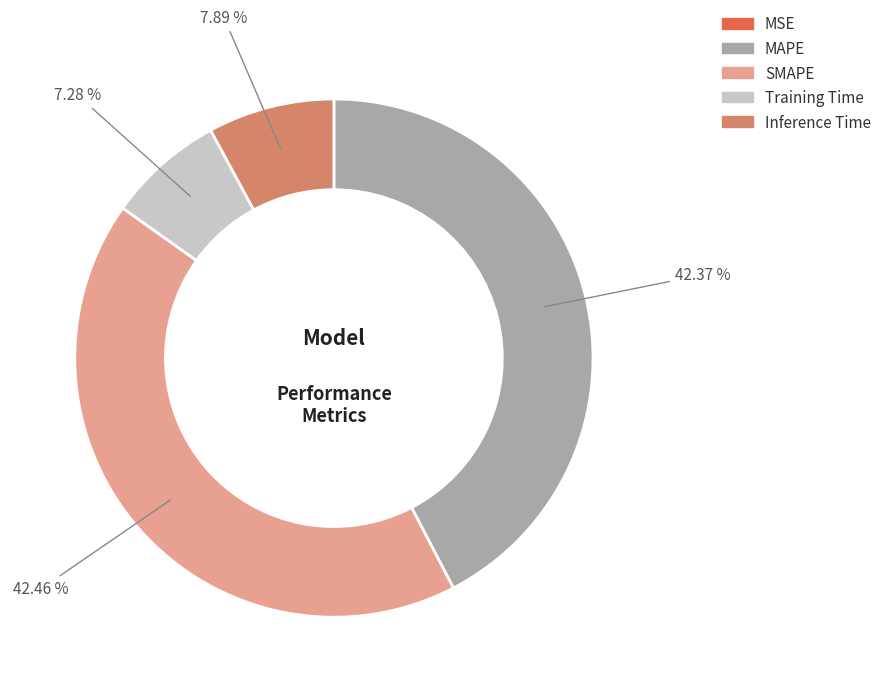

Is SMAPE the majority of the pie?

No